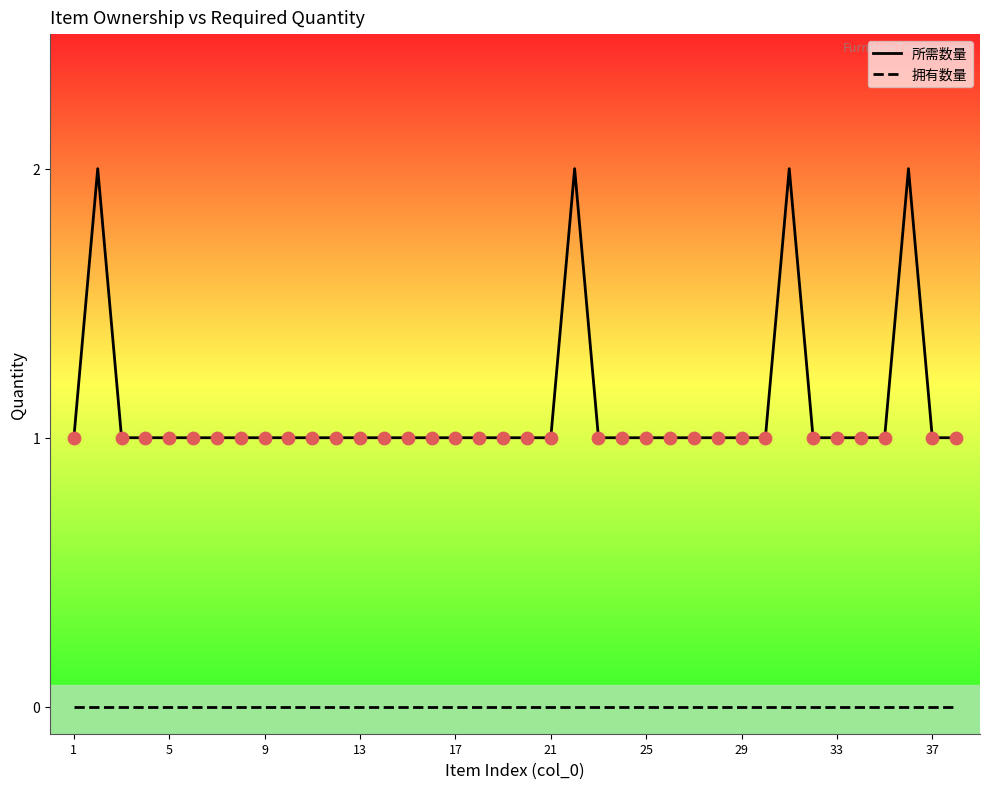

Which series has the largest Y range (max minus min)?

所需数量